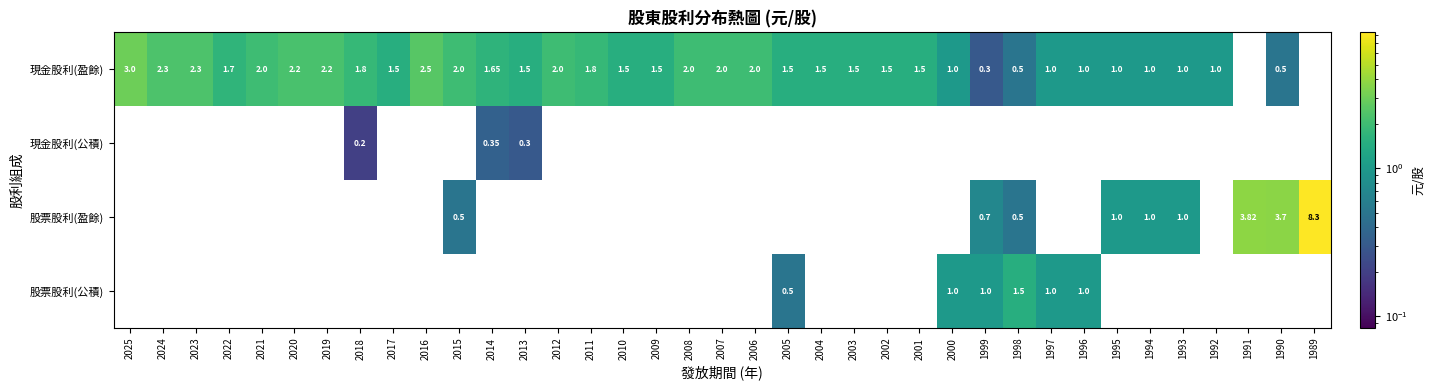

What is the total value across all series at 2012?

2.0